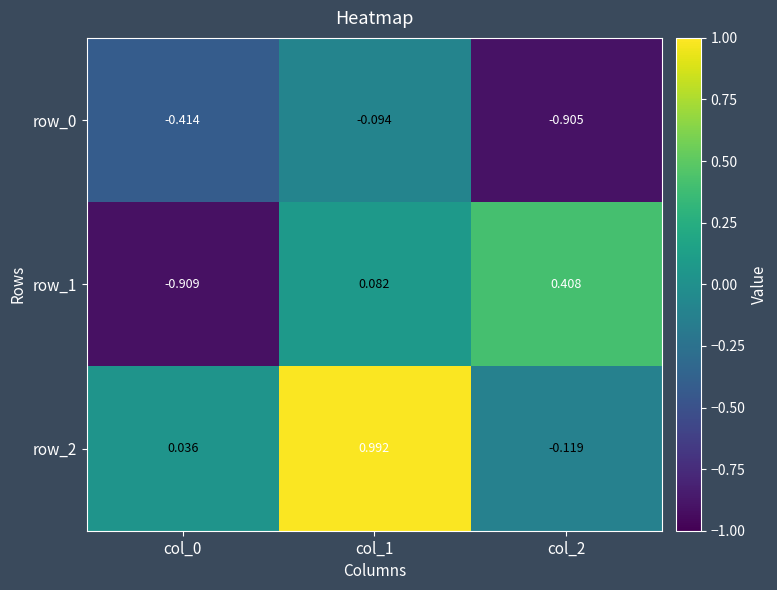

What is the difference between the highest and lowest values at col_0?

0.9